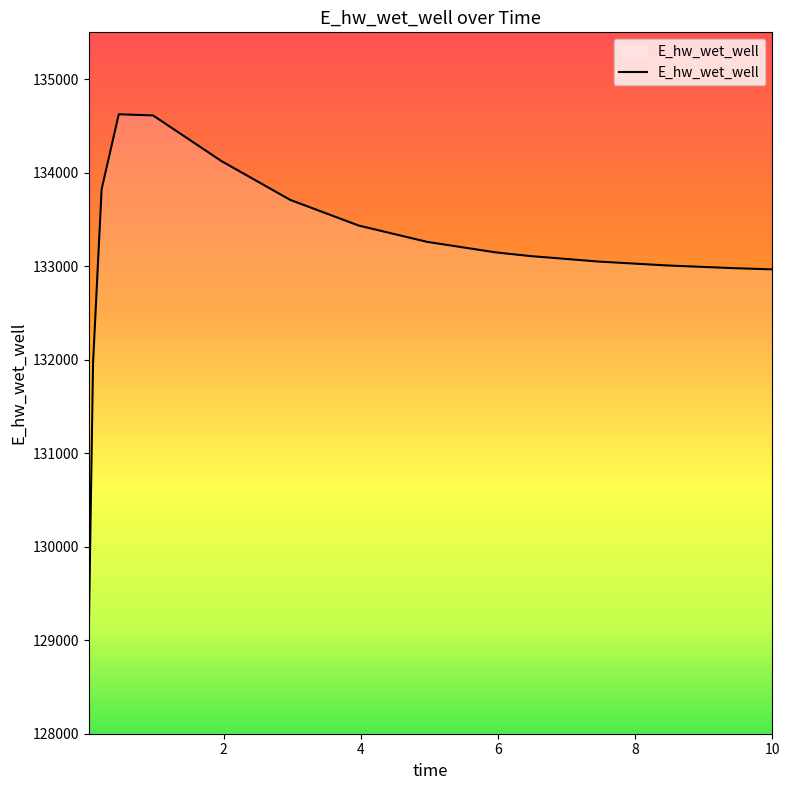

How many lines are shown in the chart?

1